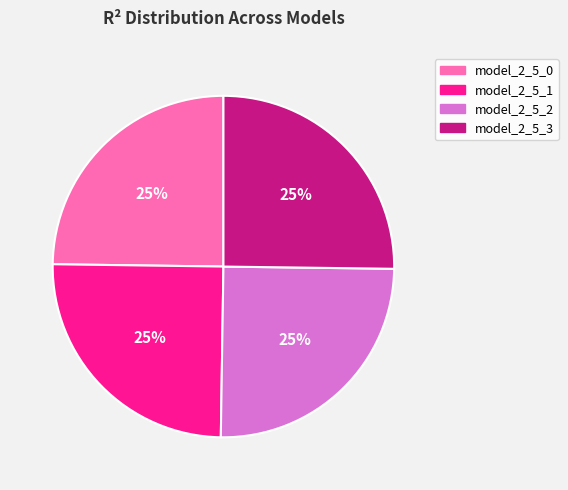

To the nearest percent, what percentage of the pie is model_2_5_2?

25%